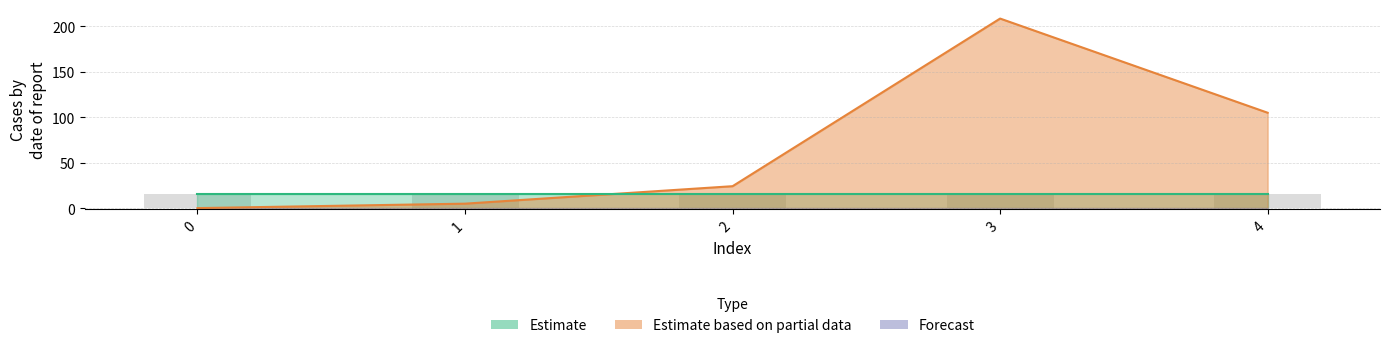

What is the average value of the col_1 series?

68.4